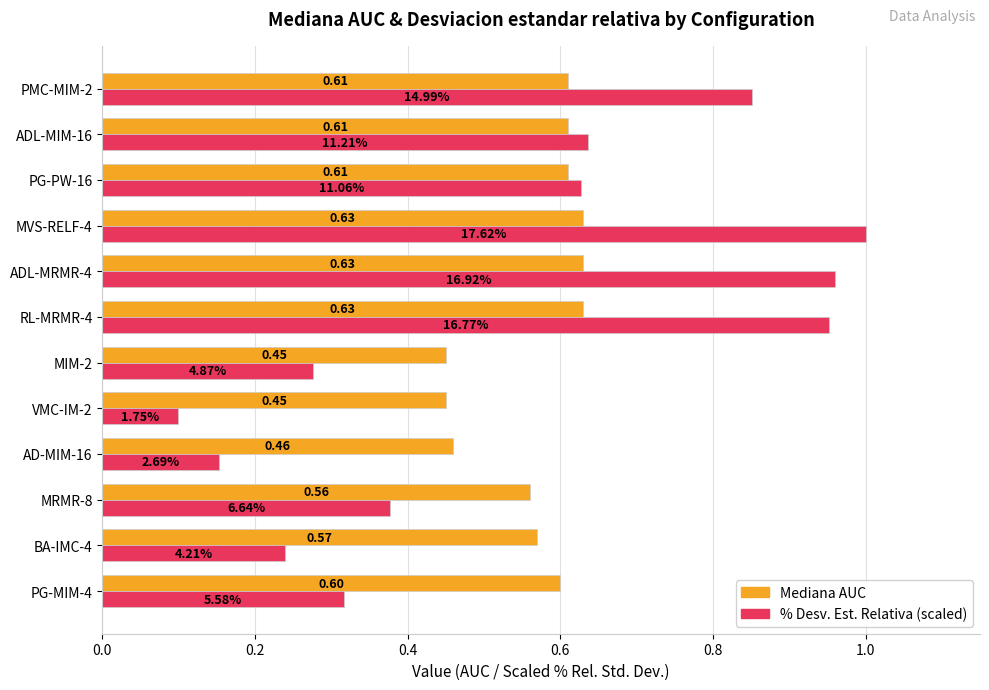

At how many categories does at least one series exceed 0?

12